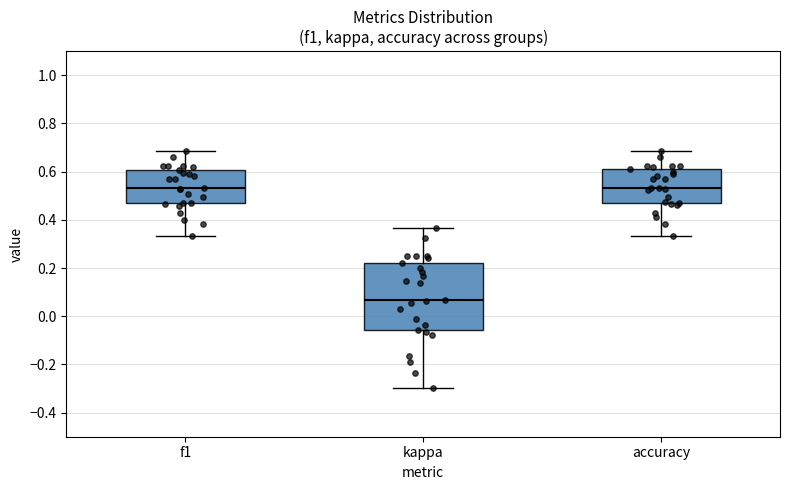

Reading left to right, read every box against the y-axis: the position of its median line, the range the box covers, and the ends of its whiskers. The values are not printed on the chart, so give them approximately, as read against the axis.

f1: median 0.54, box 0.46 to 0.60, whiskers 0.34 to 0.68
kappa: median 0.06, box -0.06 to 0.22, whiskers -0.30 to 0.36
accuracy: median 0.54, box 0.48 to 0.62, whiskers 0.34 to 0.68